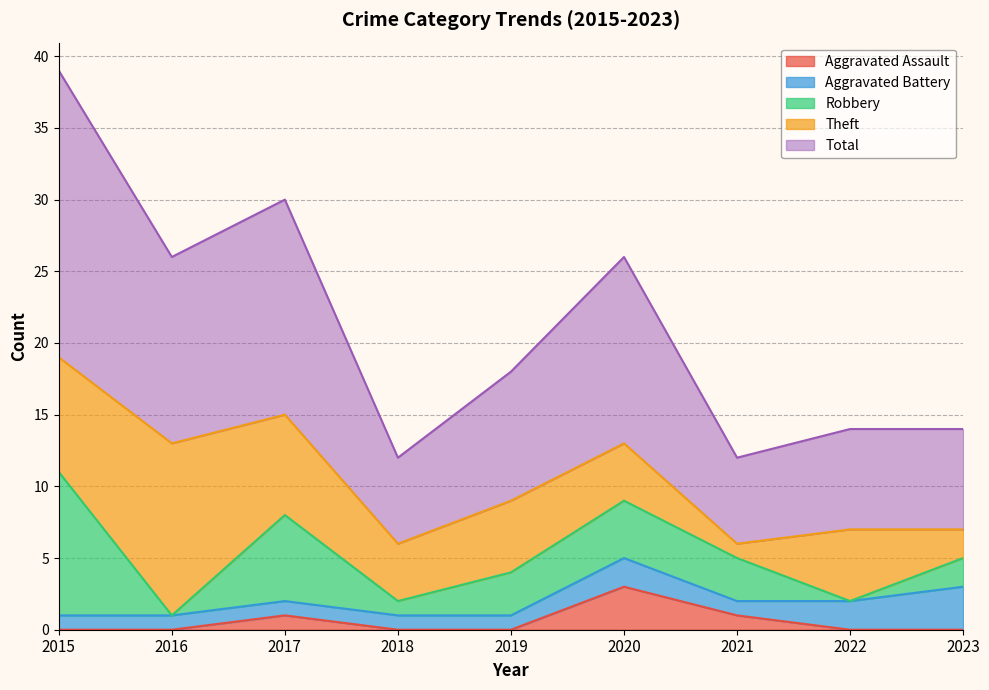

What is the difference between the Total values at 2021 and 2022?

1